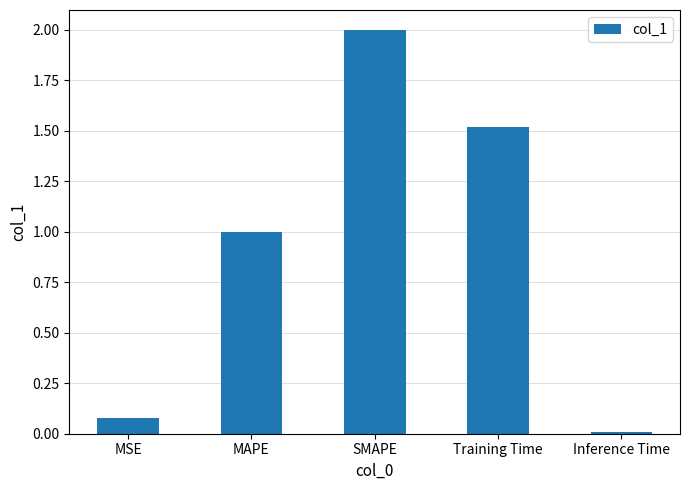

Which has a higher value, Inference Time or SMAPE?

SMAPE